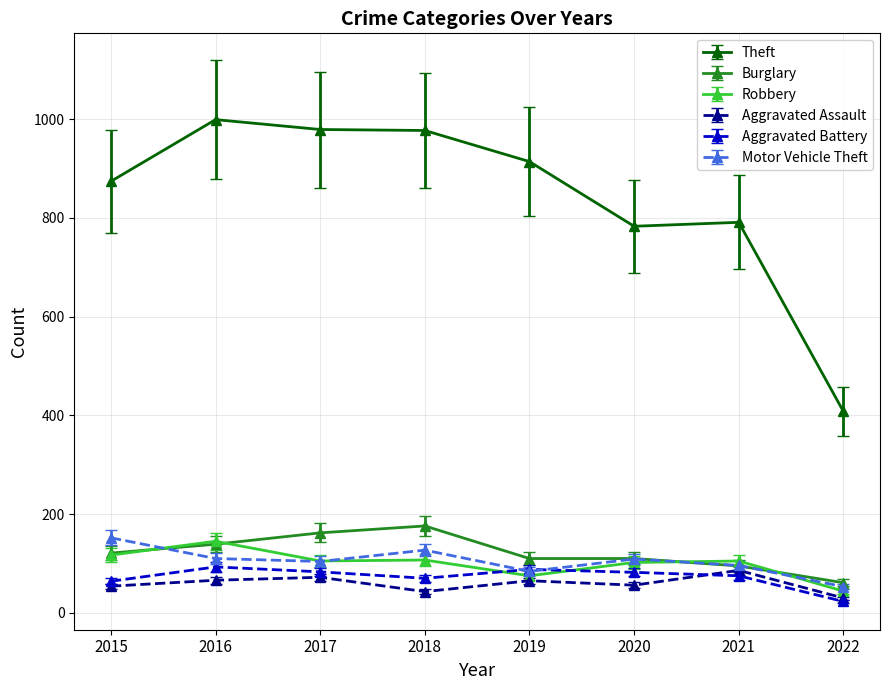

In Motor Vehicle Theft, how many points are higher than both neighbors (excluding endpoints)?

2